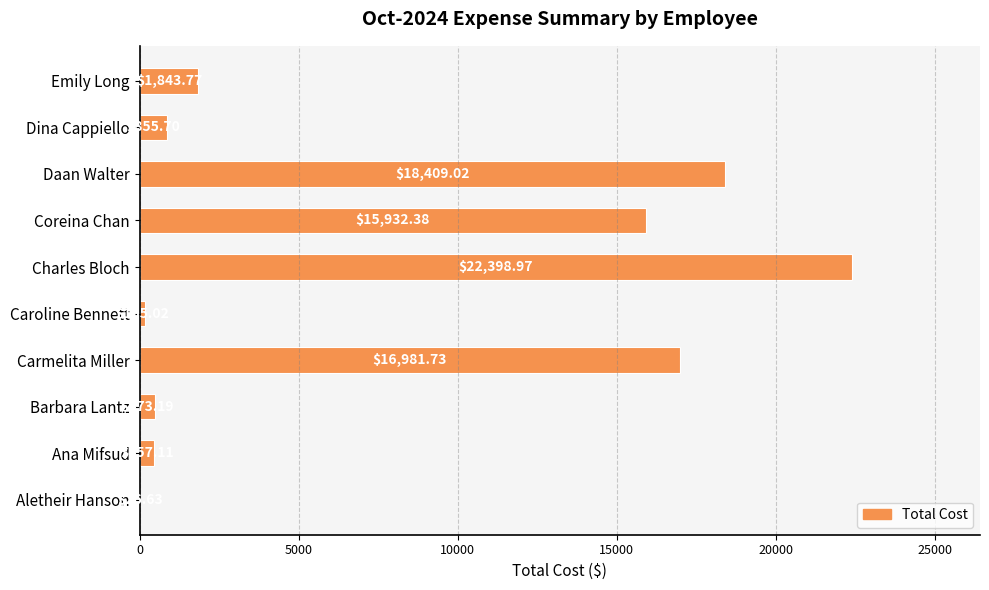

Where is the data nearest to the value 11212?

Coreina Chan